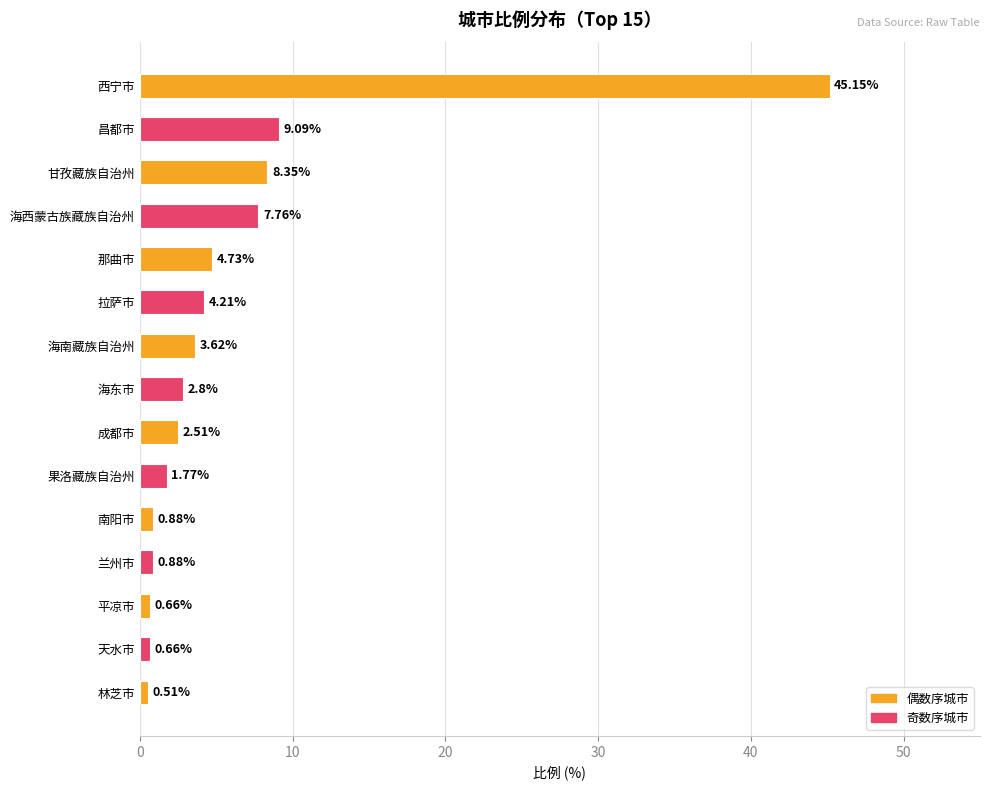

How many categories are shown in the chart?

15